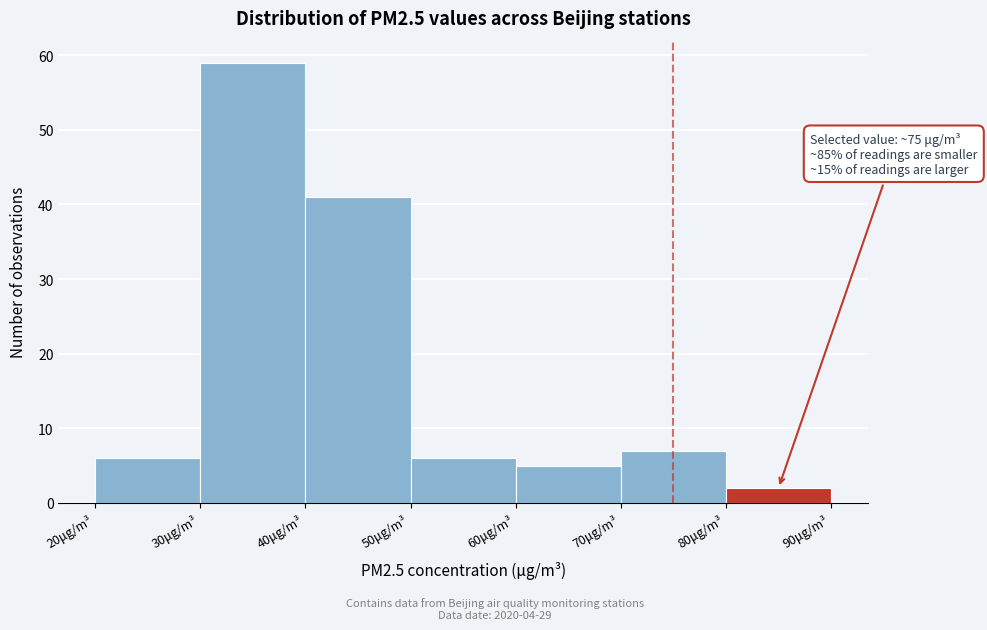

Which range on the x-axis has the tallest bar?

30 to 40